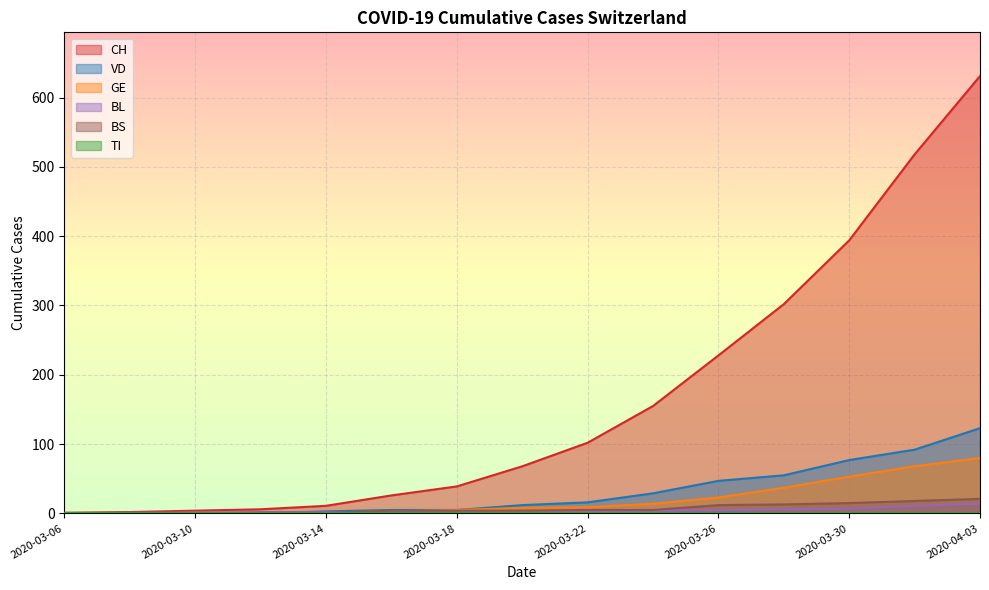

How many lines are shown in the chart?

6